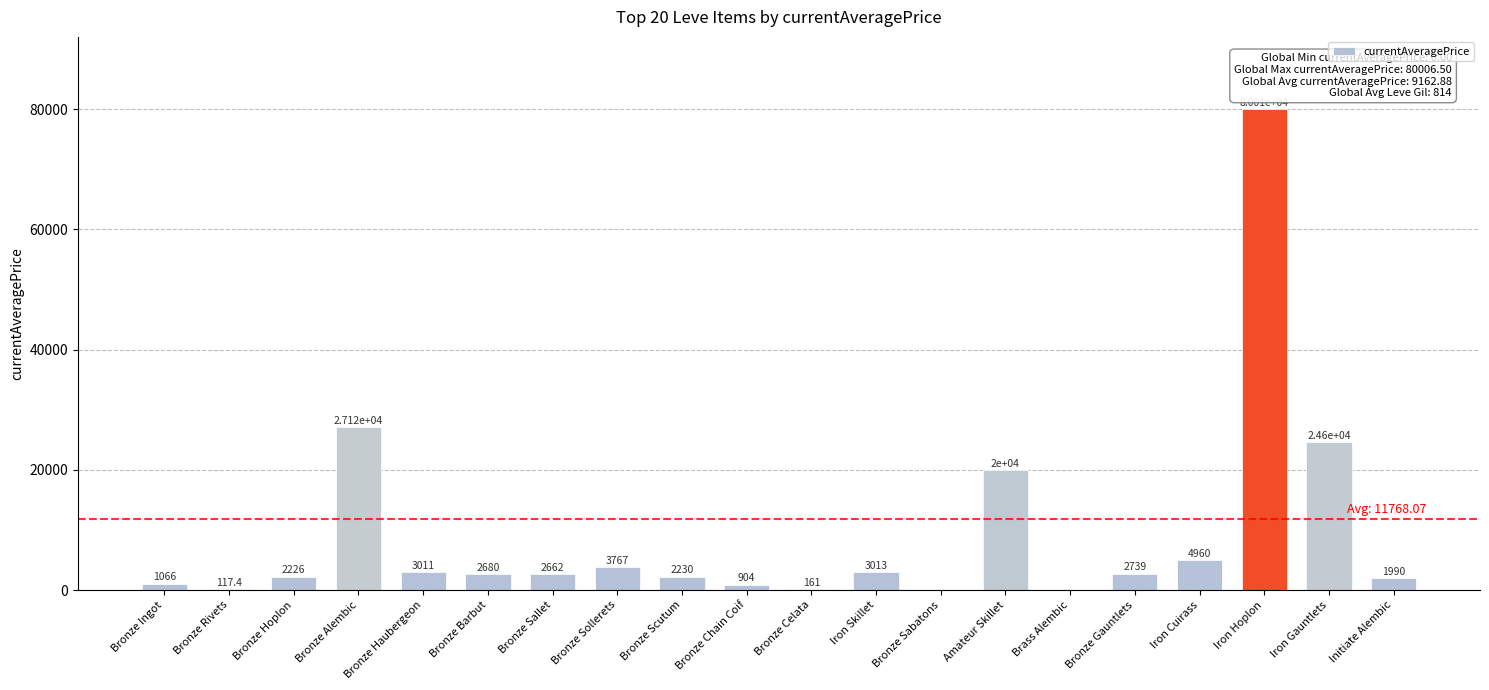

What is the maximum value shown in the chart?

80006.5